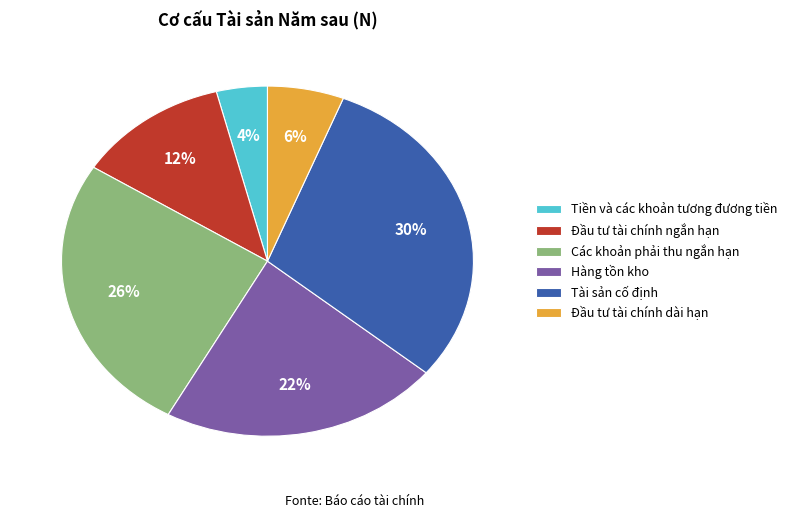

Which has a higher value, Tiền và các khoản tương đương tiền or Đầu tư tài chính dài hạn?

Đầu tư tài chính dài hạn